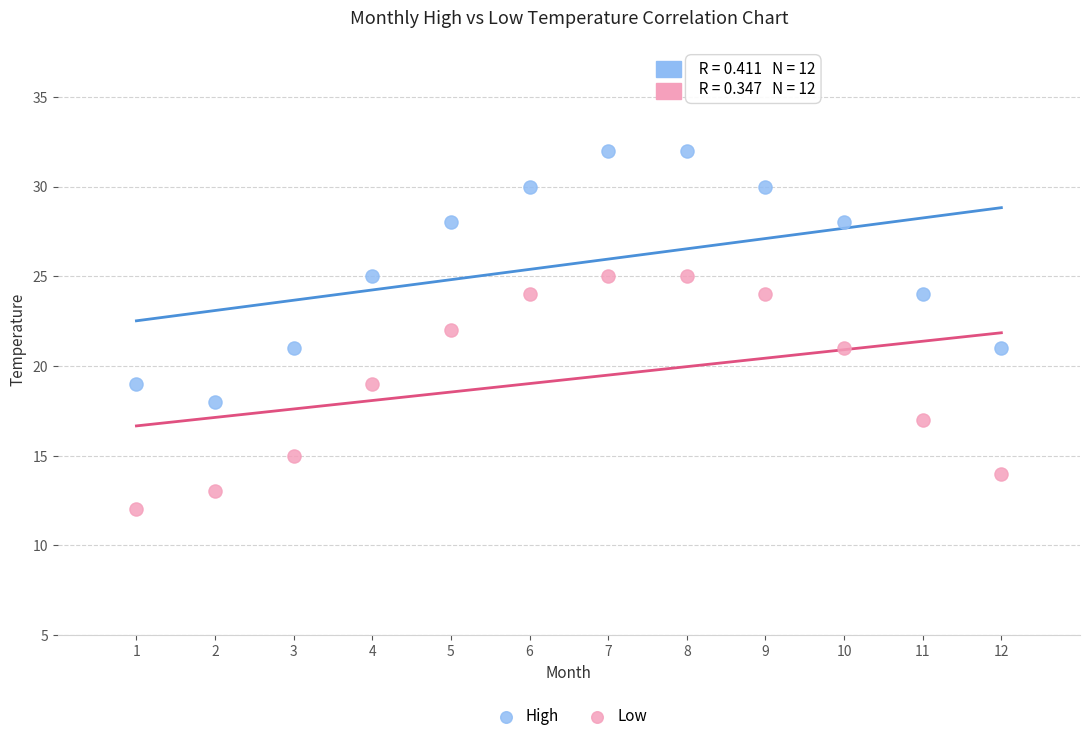

Across all data points, what is the range of Y values (max minus min)?

20